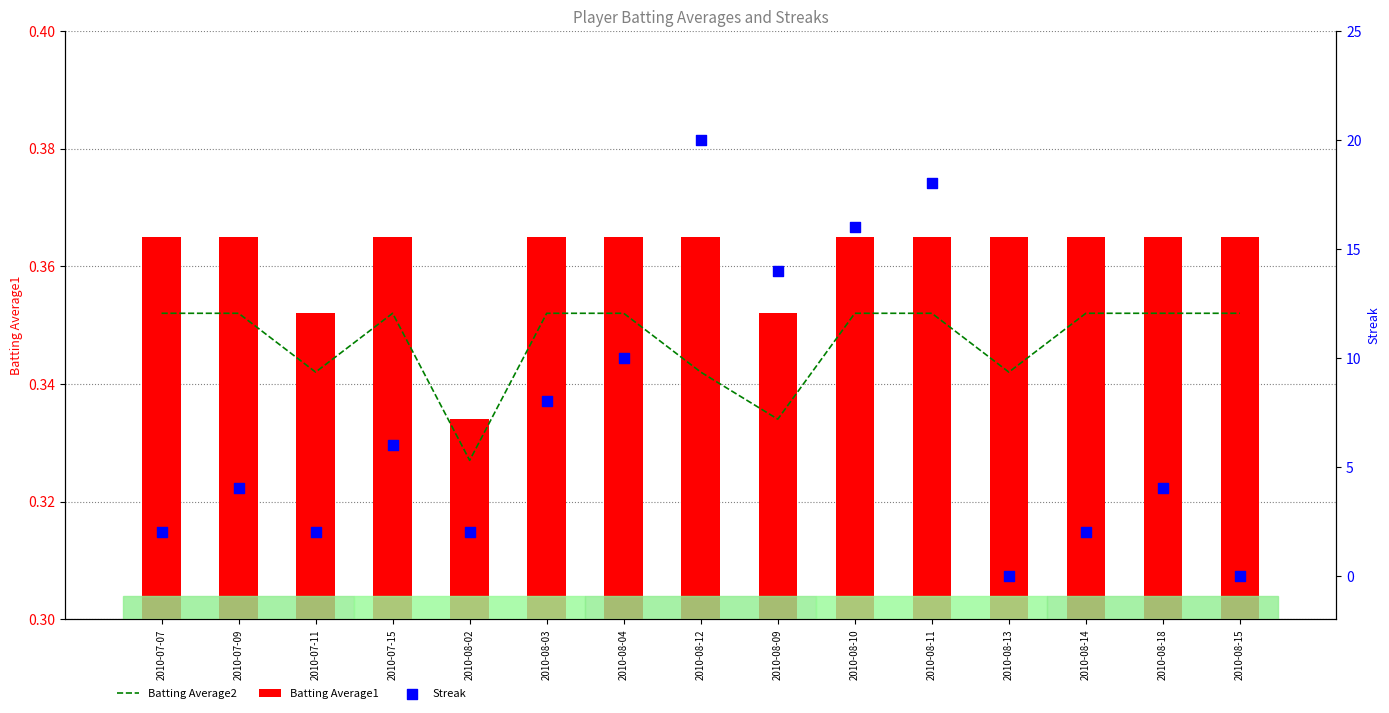

Which series reaches the minimum Y coordinate?

Streak